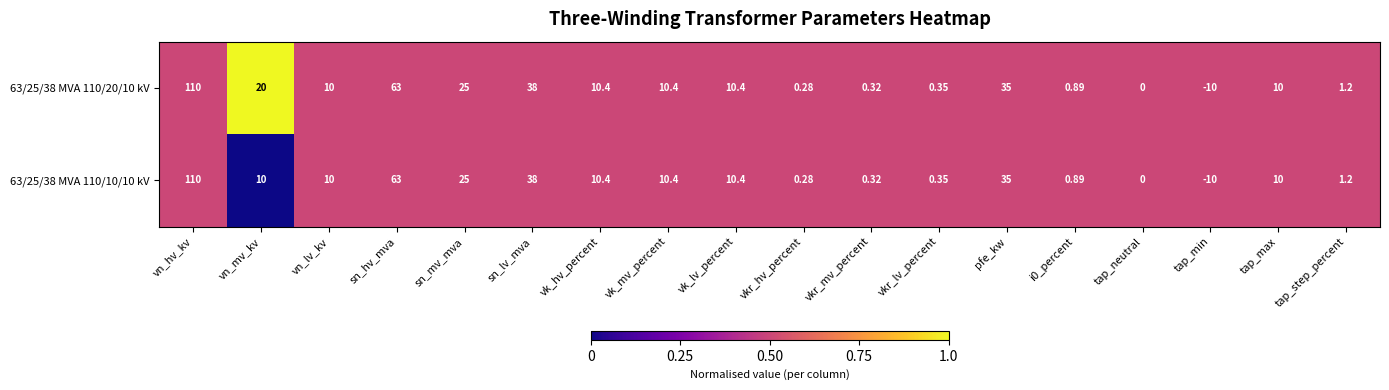

Which label corresponds to the largest value in the chart?

vn_hv_kv